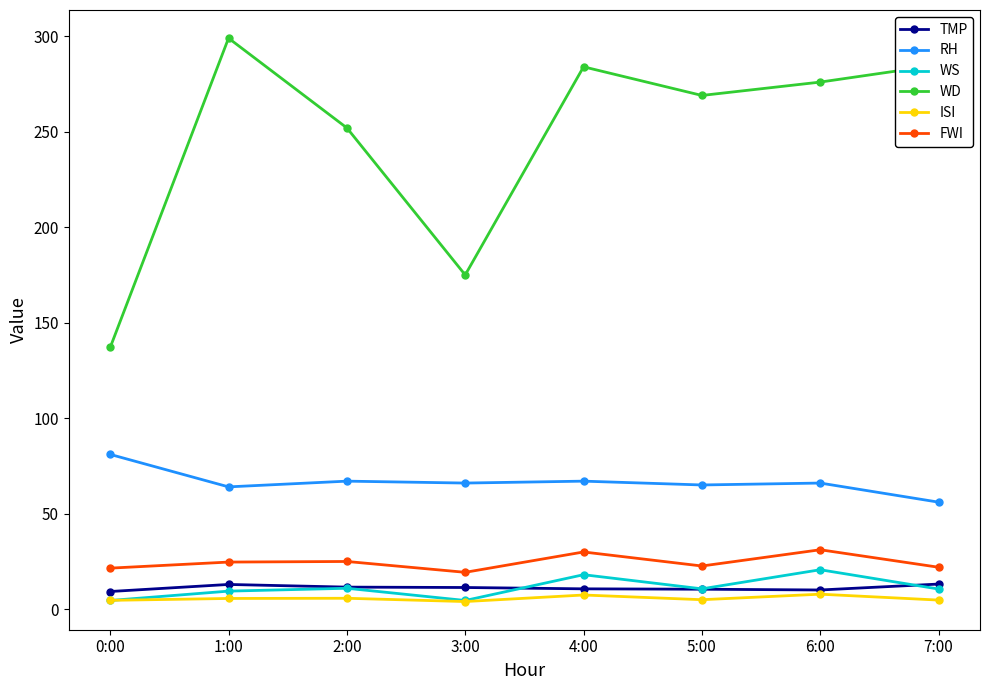

True or false: WD and RH cross at least once.

False